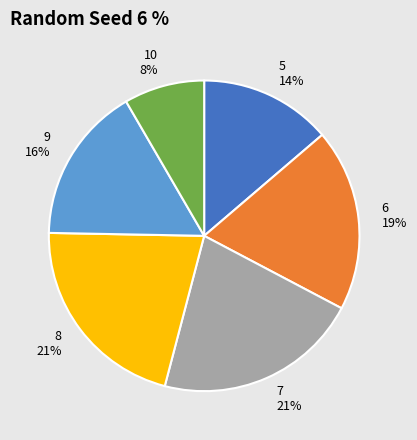

Combined, do 5 and 9 account for over 50%?

No